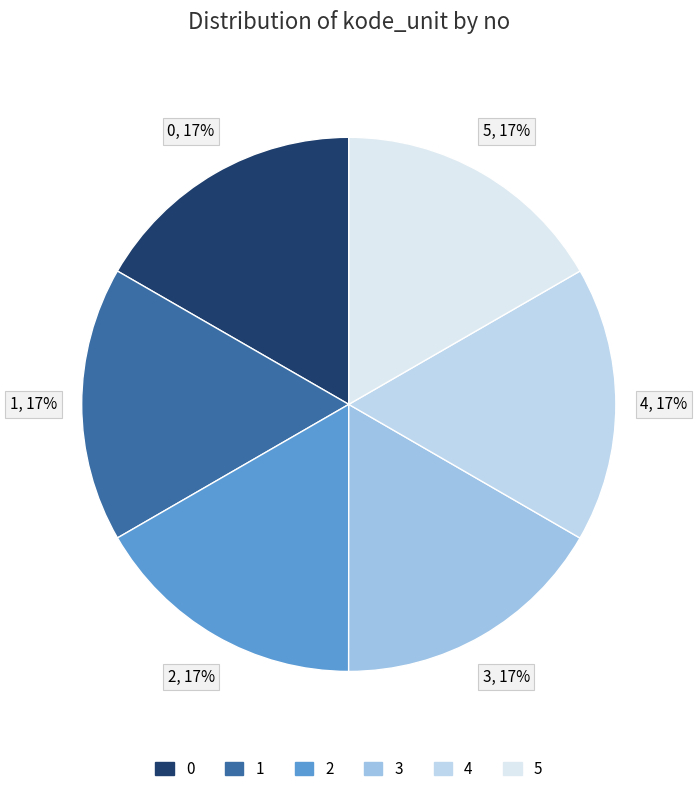

What is the ratio of the value at 0 to the value at 1?

1.0